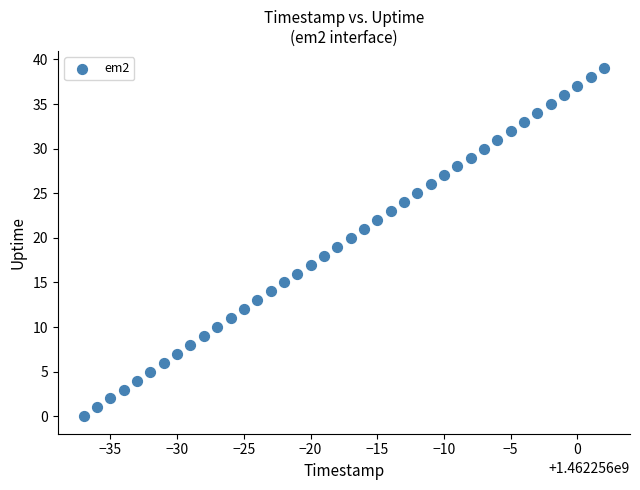

What is the range of X values (max minus min)?

39